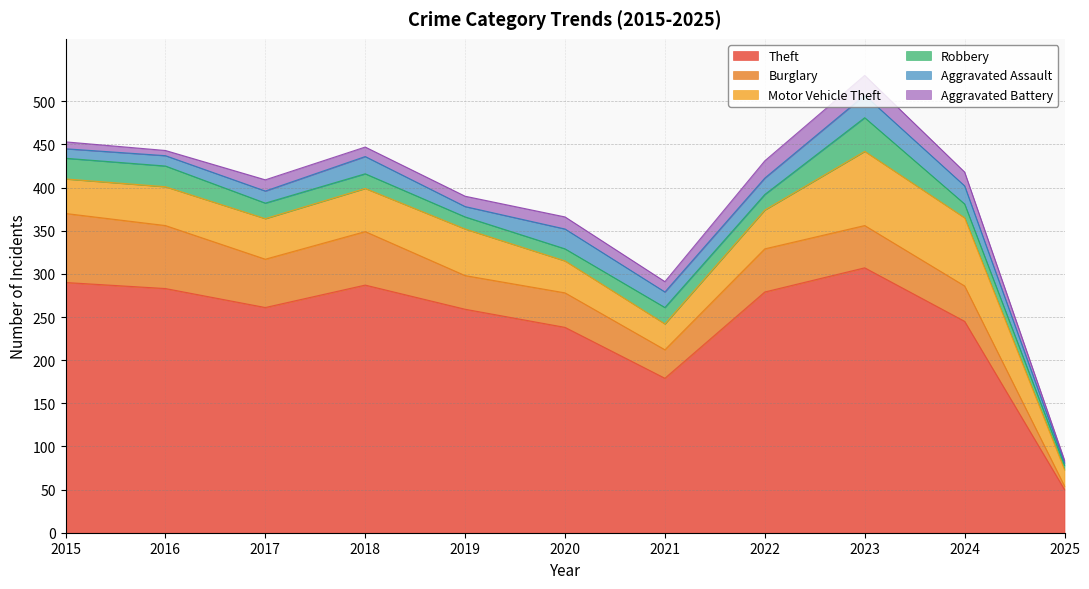

How many interior local peaks does the Robbery series have?

2